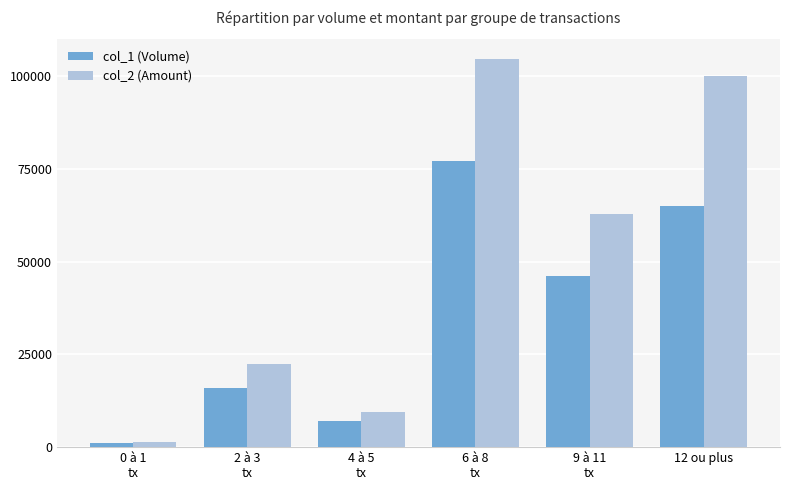

What is the total value across all series at 0 à 1
tx?

2360